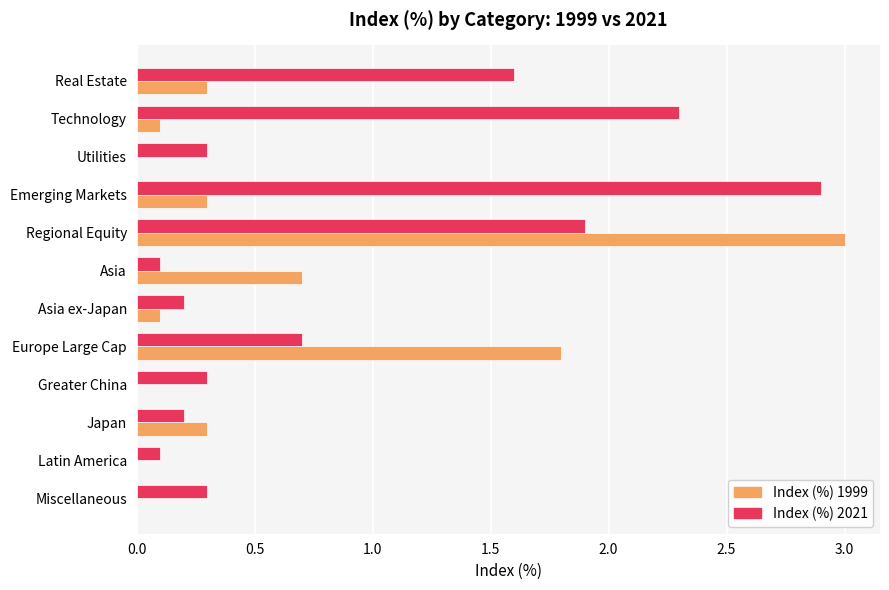

How many distinct data groups are displayed?

2